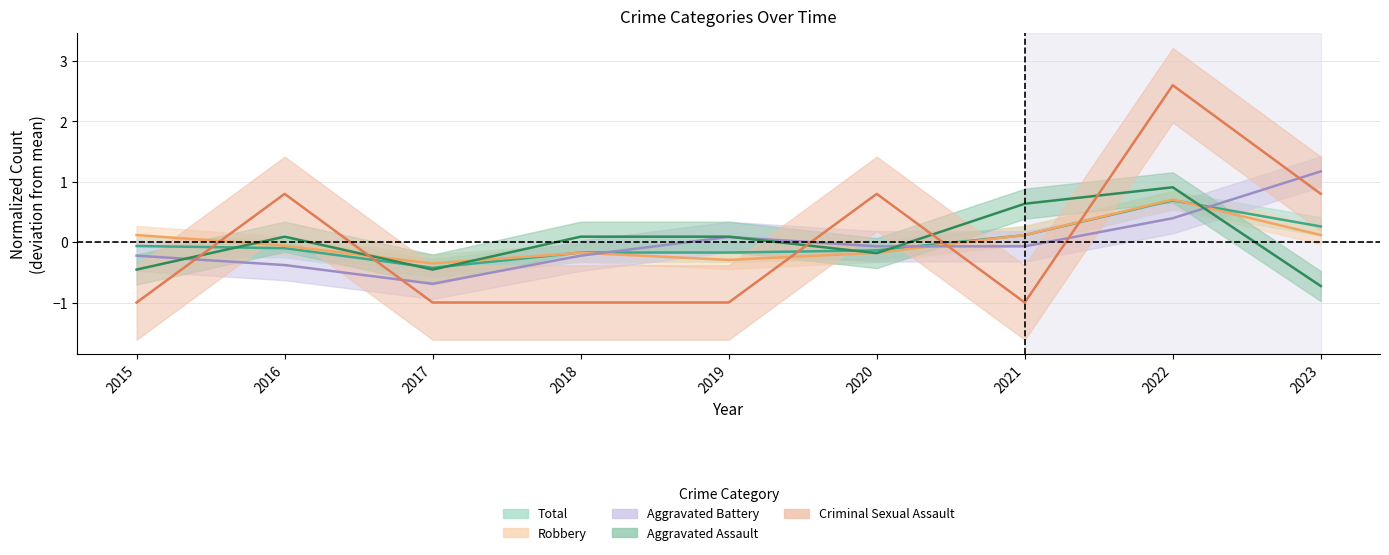

Reading left to right, transcribe all the data shown in this chart.

Aggravated Assault: -0.5	0.1	-0.5	0.1	0.1	-0.2	0.6	0.9	-0.7
Aggravated Battery: -0.2	-0.4	-0.7	-0.2	0.1	-0.1	-0.1	0.4	1.2
Criminal Sexual Assault: -1.0	0.8	-1.0	-1.0	-1.0	0.8	-1.0	2.6	0.8
Robbery: 0.1	-0.1	-0.4	-0.2	-0.3	-0.2	0.1	0.7	0.1
Total: -0.1	-0.1	-0.4	-0.2	-0.2	-0.1	0.1	0.7	0.3